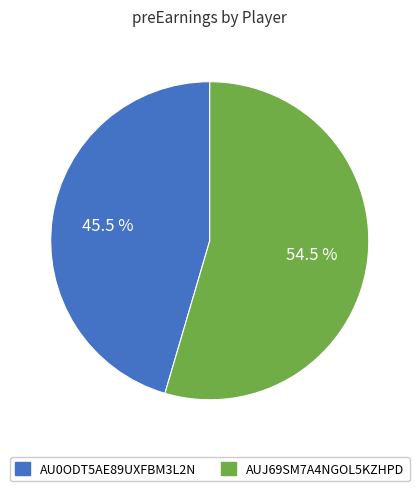

What is the ratio of the value at AUJ69SM7A4NGOL5KZHPD to the value at AU0ODT5AE89UXFBM3L2N?

1.2